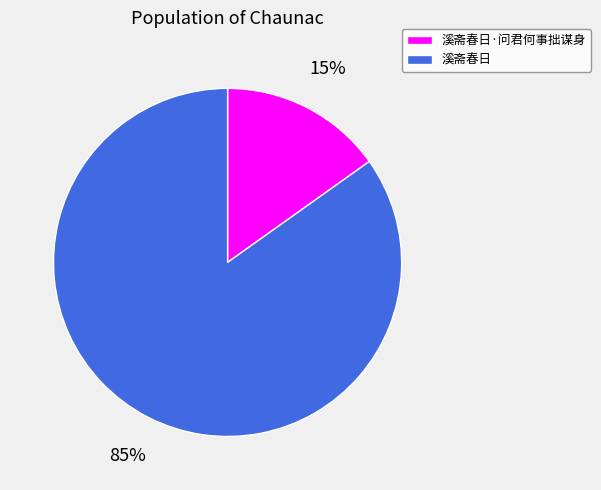

What is the smallest slice in the pie chart?

溪斋春日·问君何事拙谋身